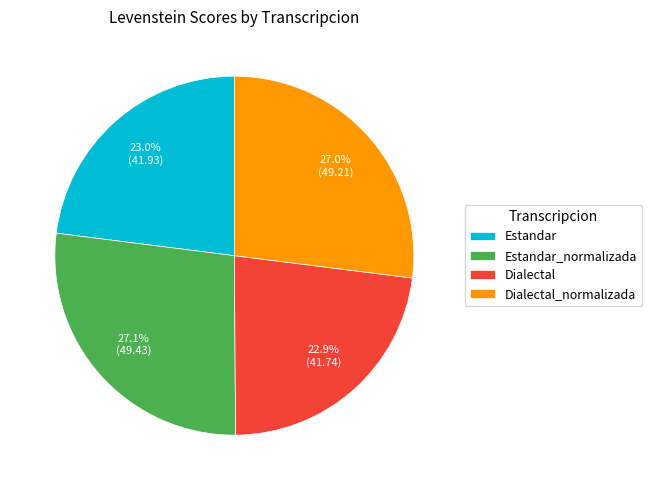

Combined, what portion of the pie is Estandar_normalizada and Dialectal_normalizada?

54.1%